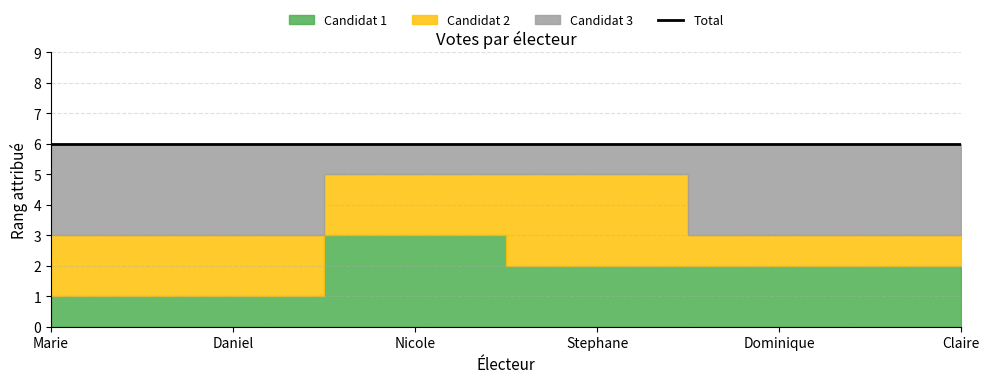

Does the chart display data point markers on the line(s)?

No